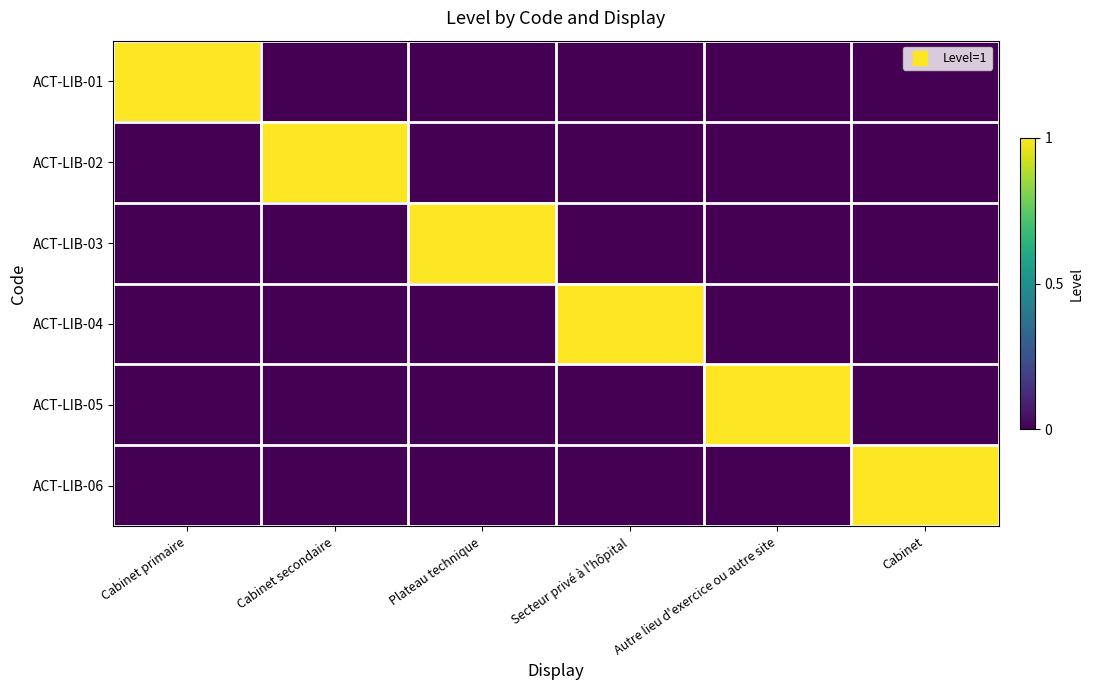

What is the difference between the highest and lowest values at Plateau technique?

1